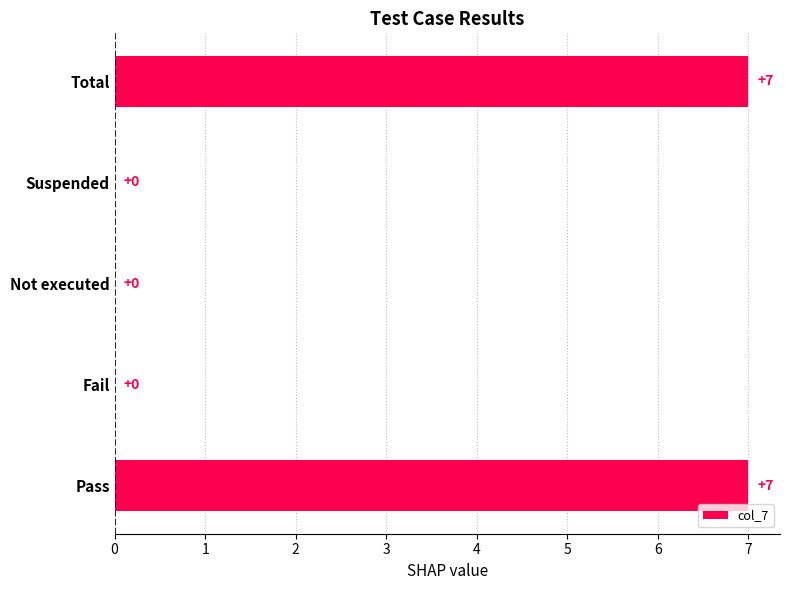

What is the change in value from Not executed to Total?

+7